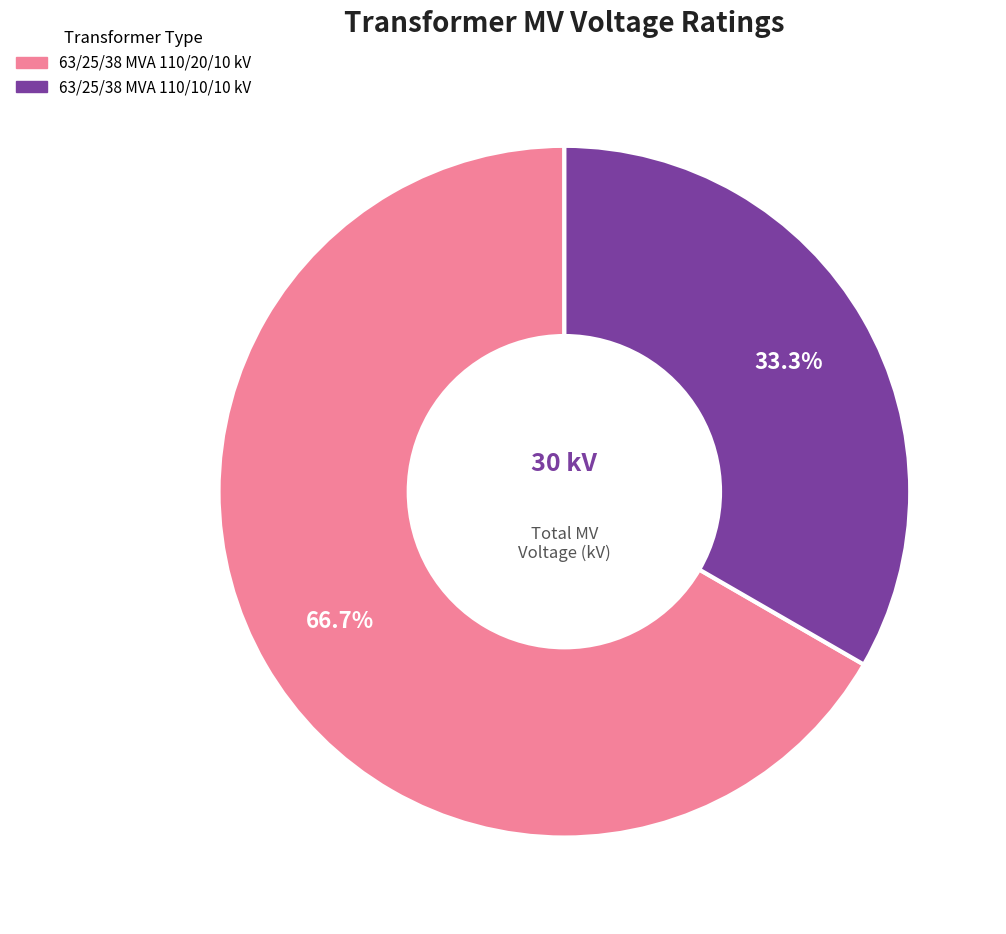

Is the sum of 63/25/38 MVA 110/10/10 kV and 63/25/38 MVA 110/20/10 kV greater than half?

Yes